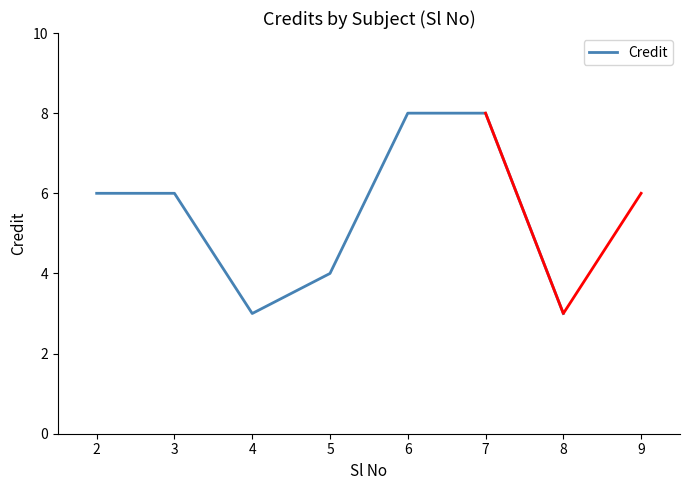

What value does the Credit series have at 5?

4